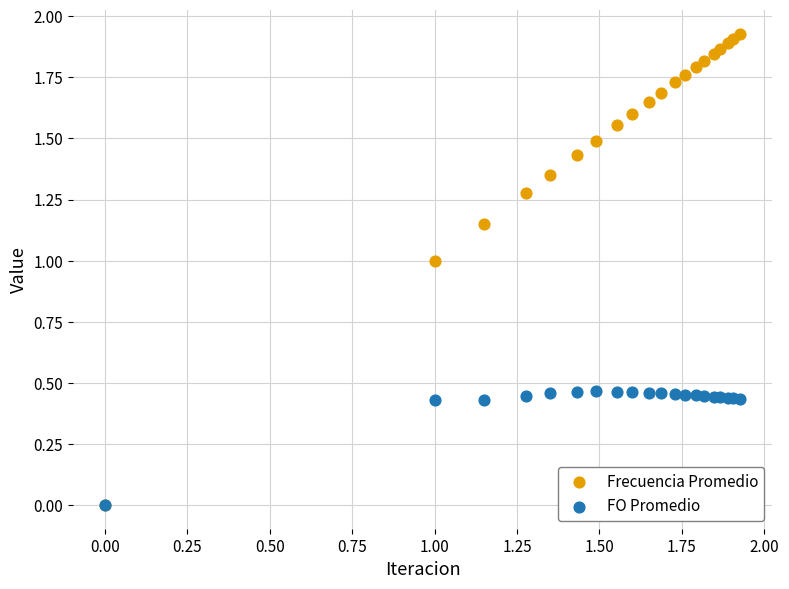

What are all the series names shown in the legend?

Frecuencia Promedio, FO Promedio